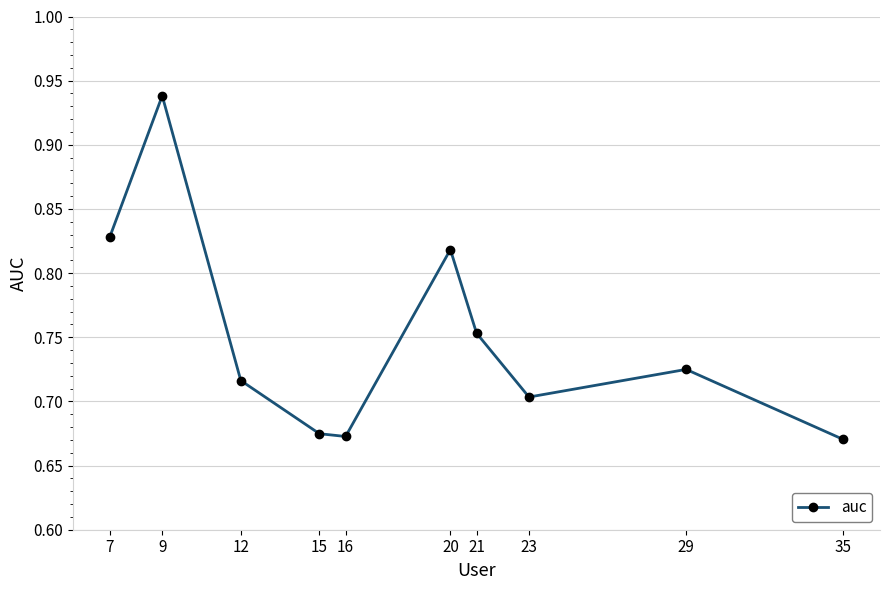

Where is the first local maximum?

9